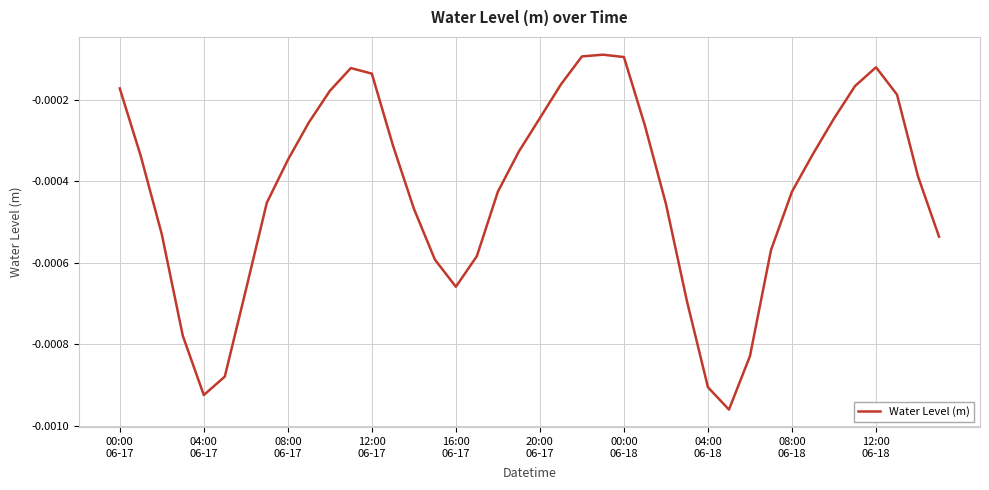

Does the chart display data point markers on the line(s)?

No